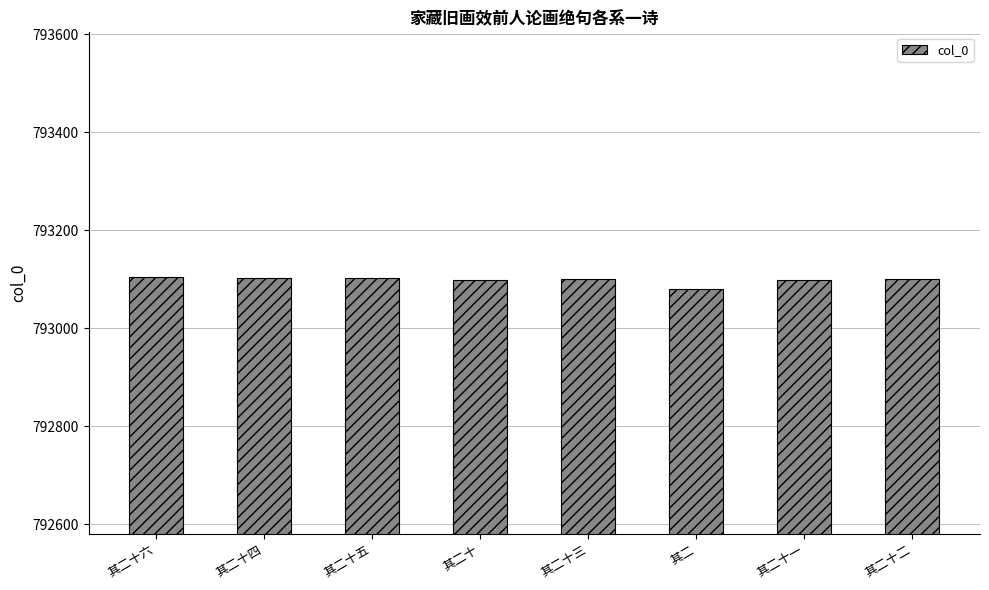

True or false: the data shows 793099 at 其二十一.

True